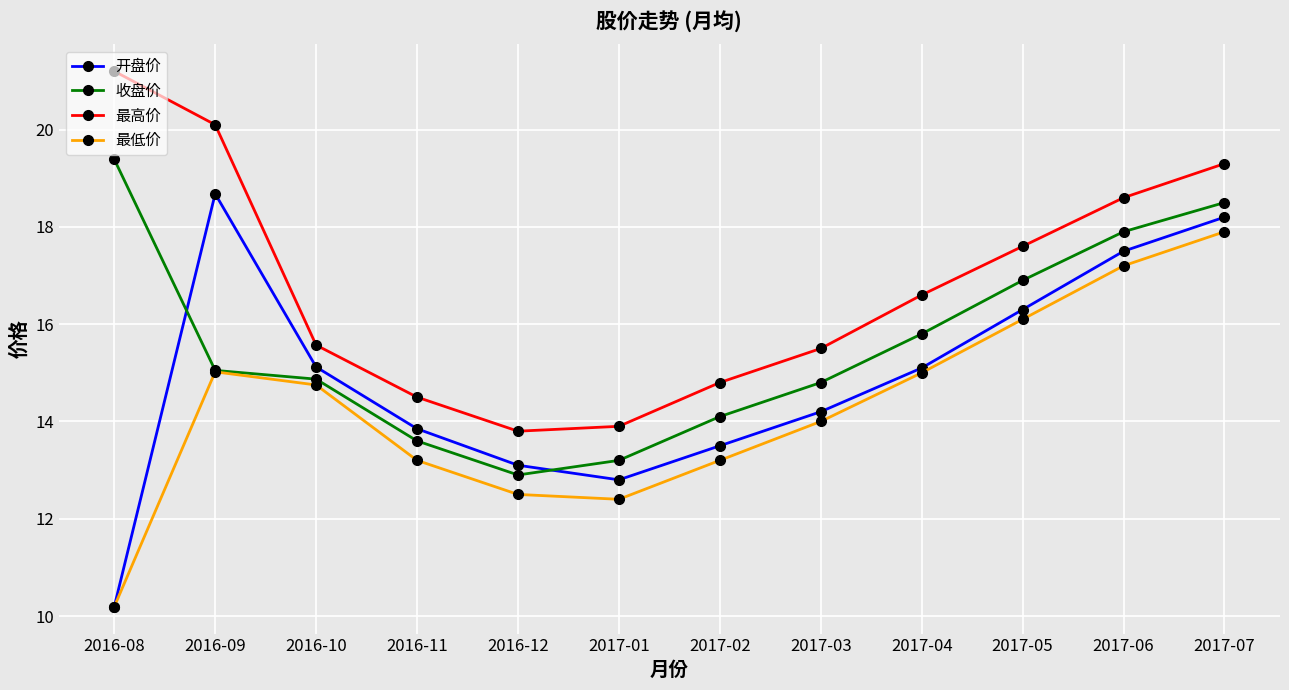

What is the sum of the 开盘价 values at 2017-07 and 2016-10?

33.3